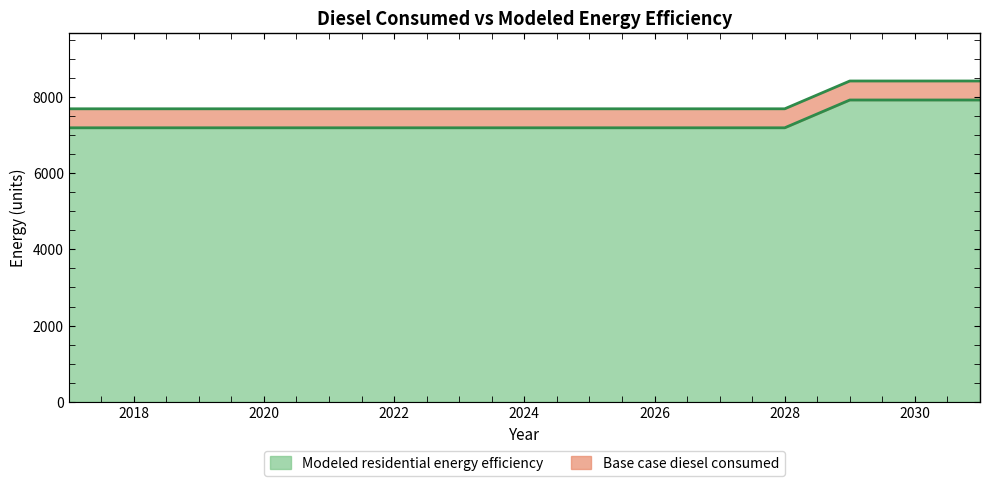

Is it true that Modeled residential energy efficiency equals 9883.5 at 2020?

False